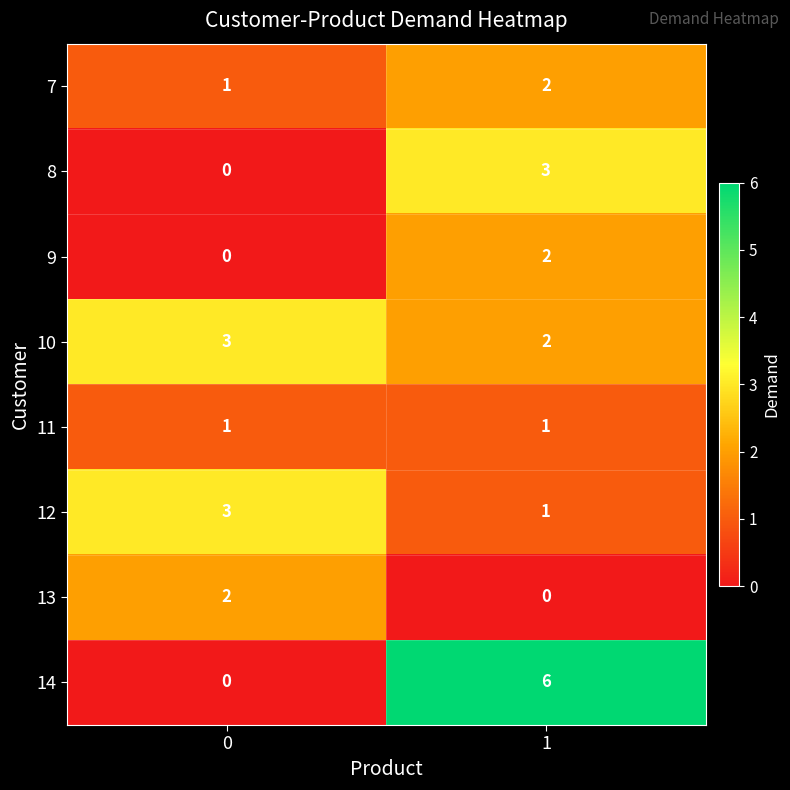

What is the sum of the 7 values at 1 and 0?

3